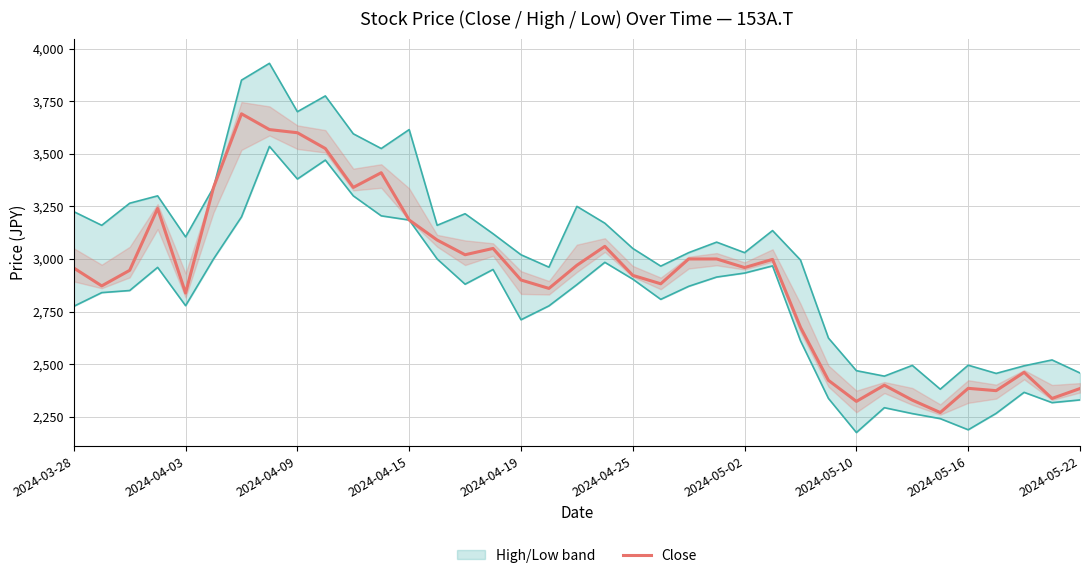

What is the difference between the second highest and second lowest values in the Low series?

1282